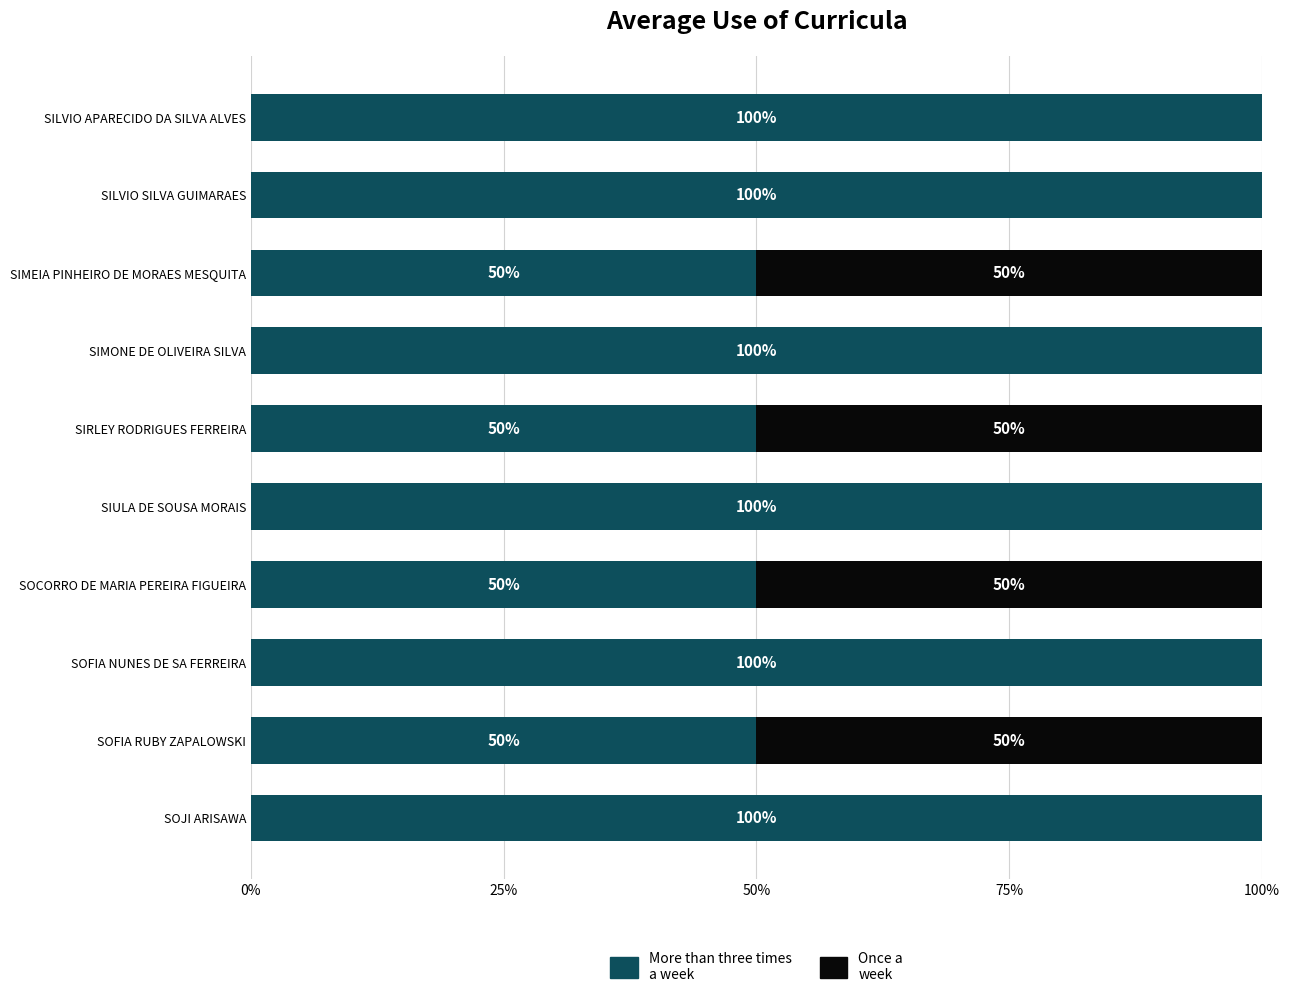

The value of More than three times a week at SIULA DE SOUSA MORAIS is 138. True or false?

False